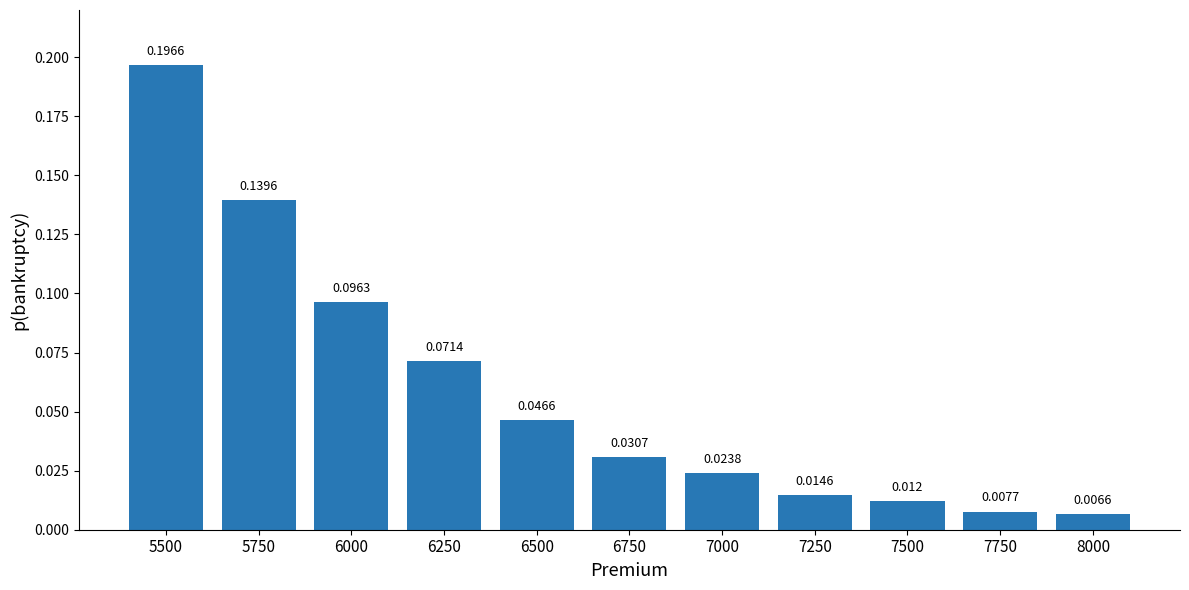

How many bars are there in total?

11